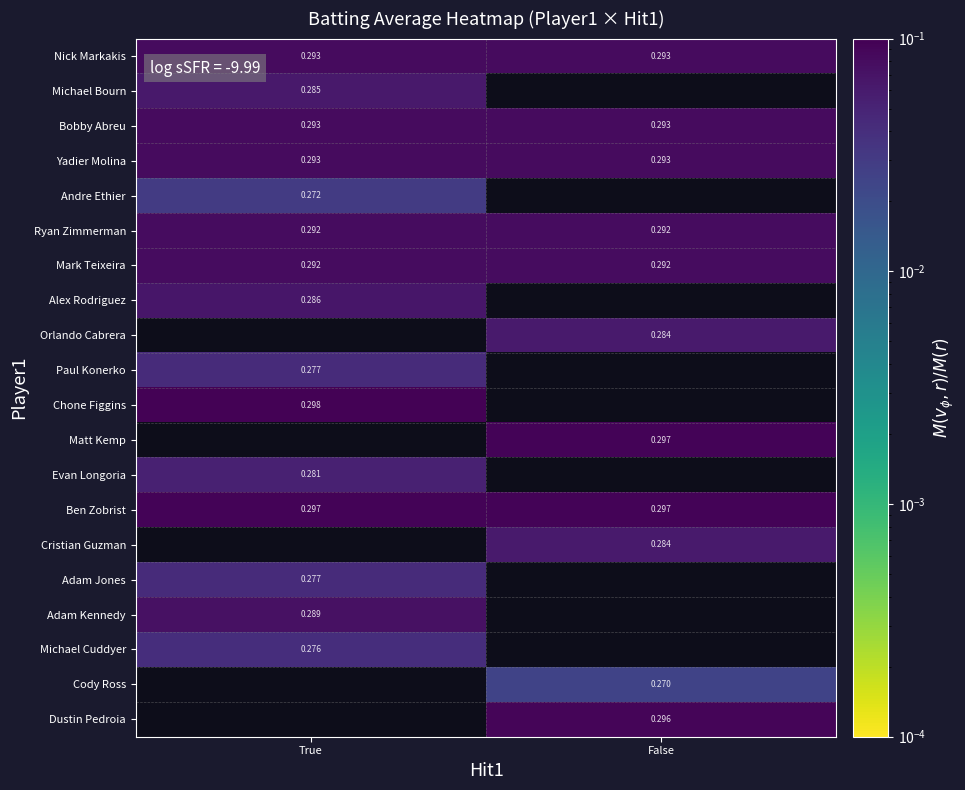

At how many categories does at least one series exceed 0?

2